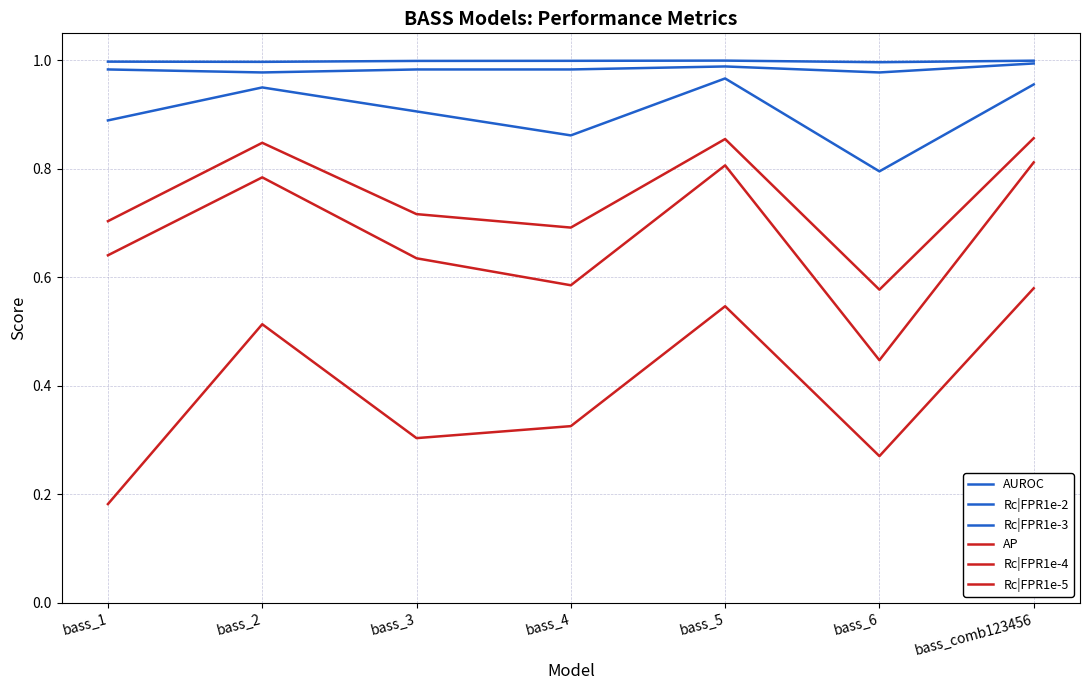

Between bass_1 and bass_comb123456, which series saw the biggest shift?

Rc|FPR1e-5